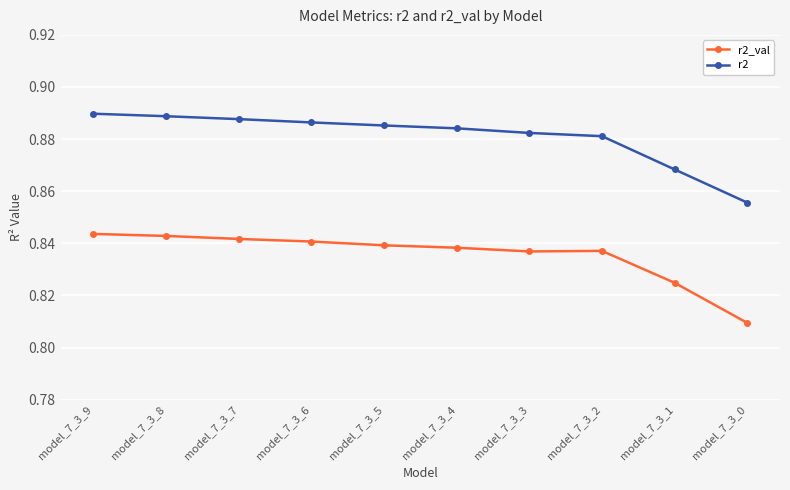

Is the value of r2 at model_7_3_7 greater than the value of r2_val at model_7_3_2?

Yes